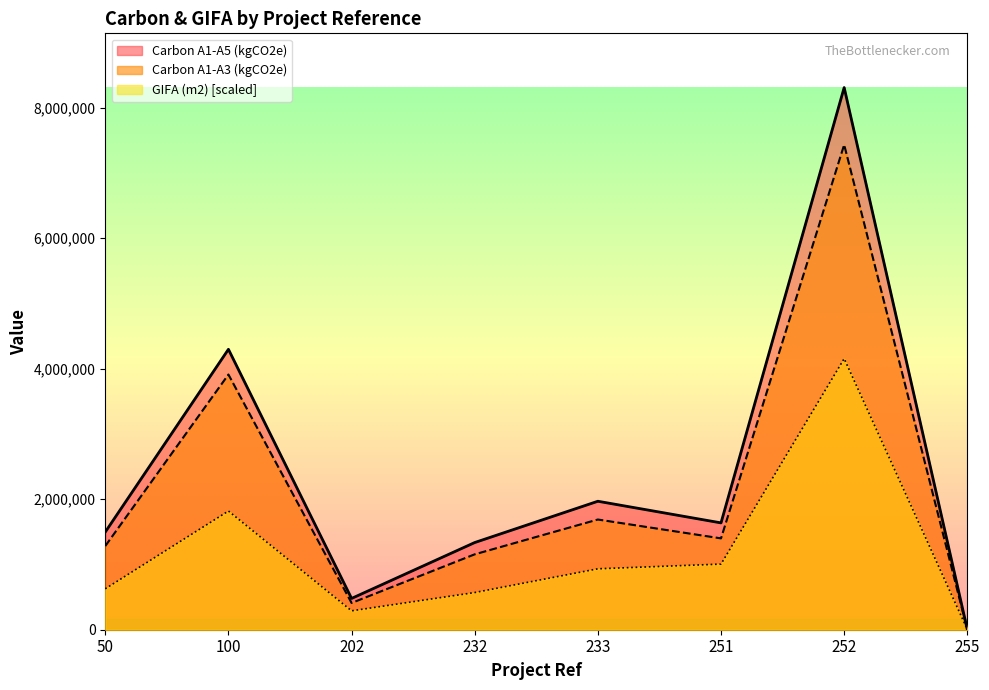

How many interior local peaks does the GIFA (m2) series have?

2